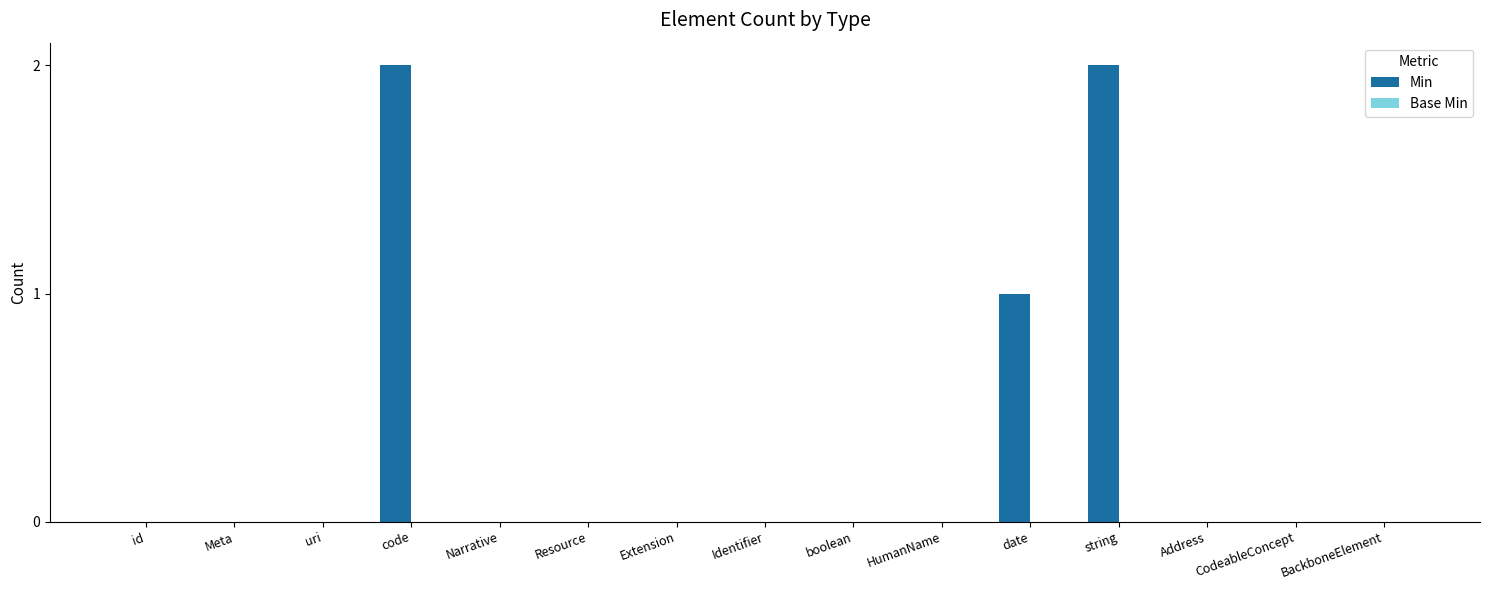

Does the chart contain stacked bars?

No